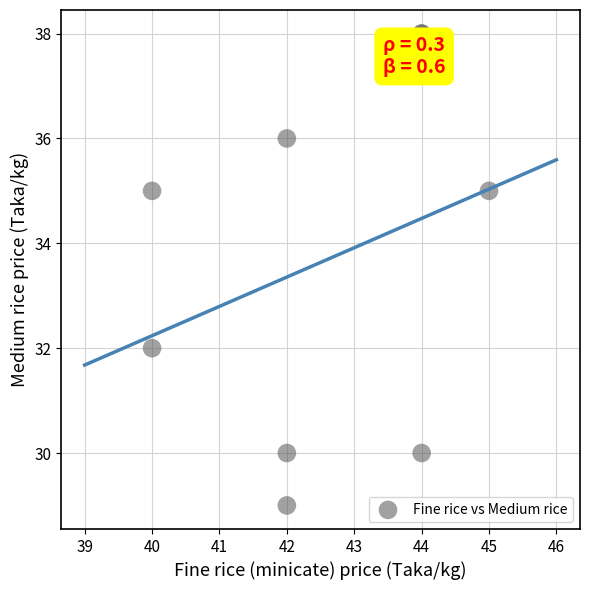

What Y value in the scatter plot is closest to 33?

32